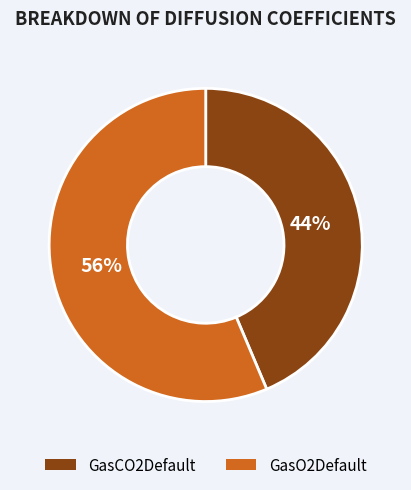

Is GasCO2Default the majority of the pie?

No